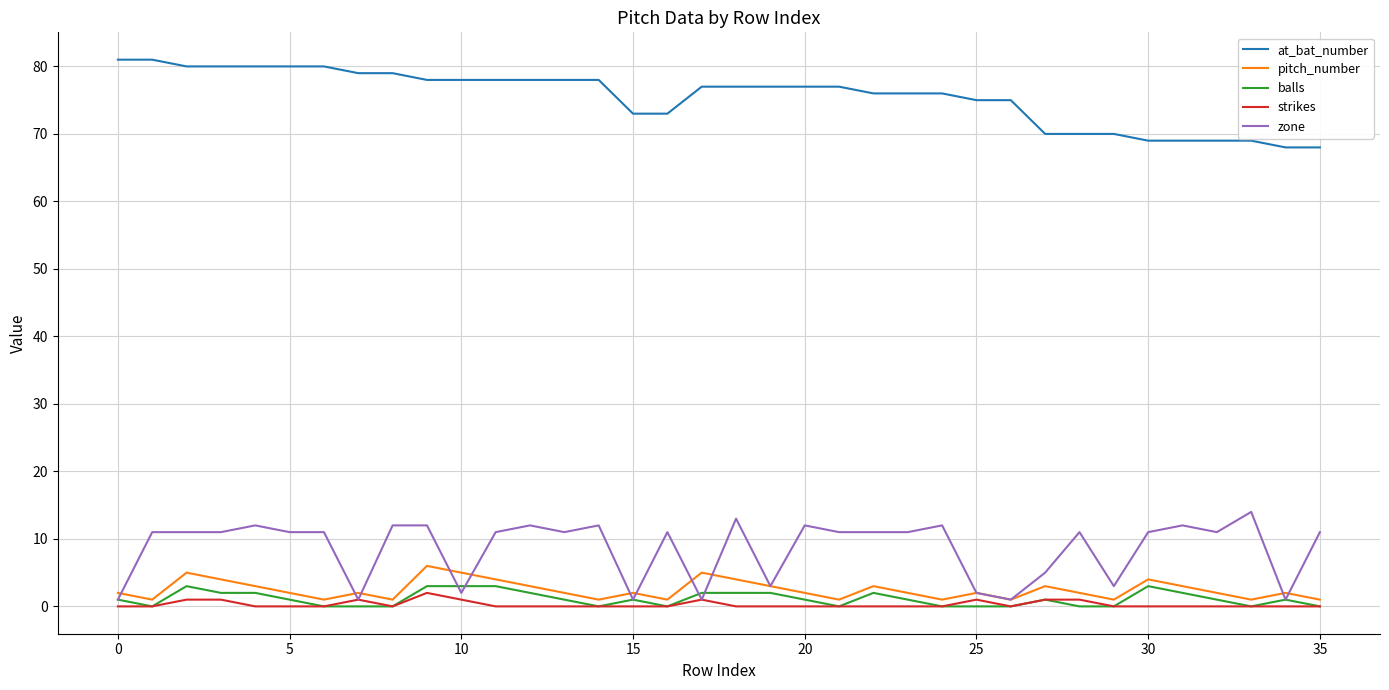

What is the maximum value for zone?

14